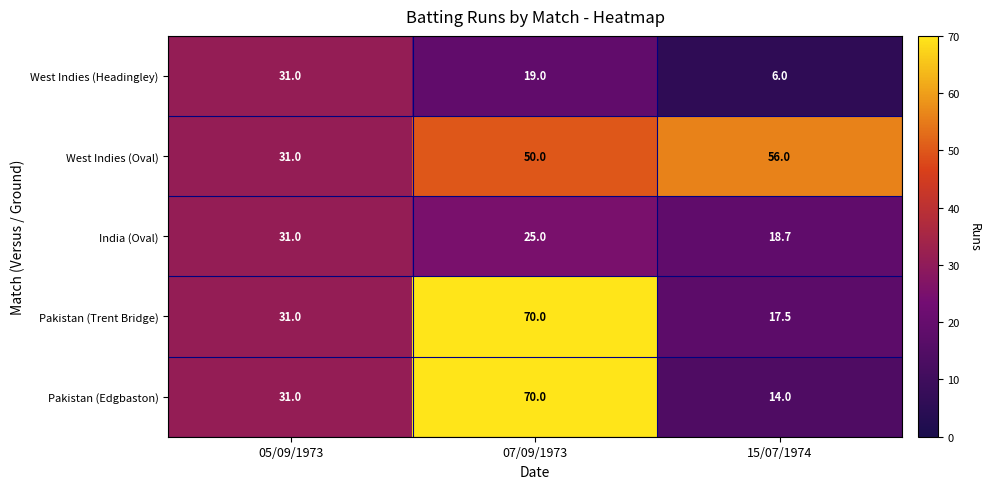

Reading left to right, list all the values displayed in this chart.

West Indies (Headingley): 05/09/1973=31.0	07/09/1973=19.0	15/07/1974=6.0
West Indies (Oval): 05/09/1973=31.0	07/09/1973=50.0	15/07/1974=56.0
India (Oval): 05/09/1973=31.0	07/09/1973=25.0	15/07/1974=18.7
Pakistan (Trent Bridge): 05/09/1973=31.0	07/09/1973=70.0	15/07/1974=17.5
Pakistan (Edgbaston): 05/09/1973=31.0	07/09/1973=70.0	15/07/1974=14.0